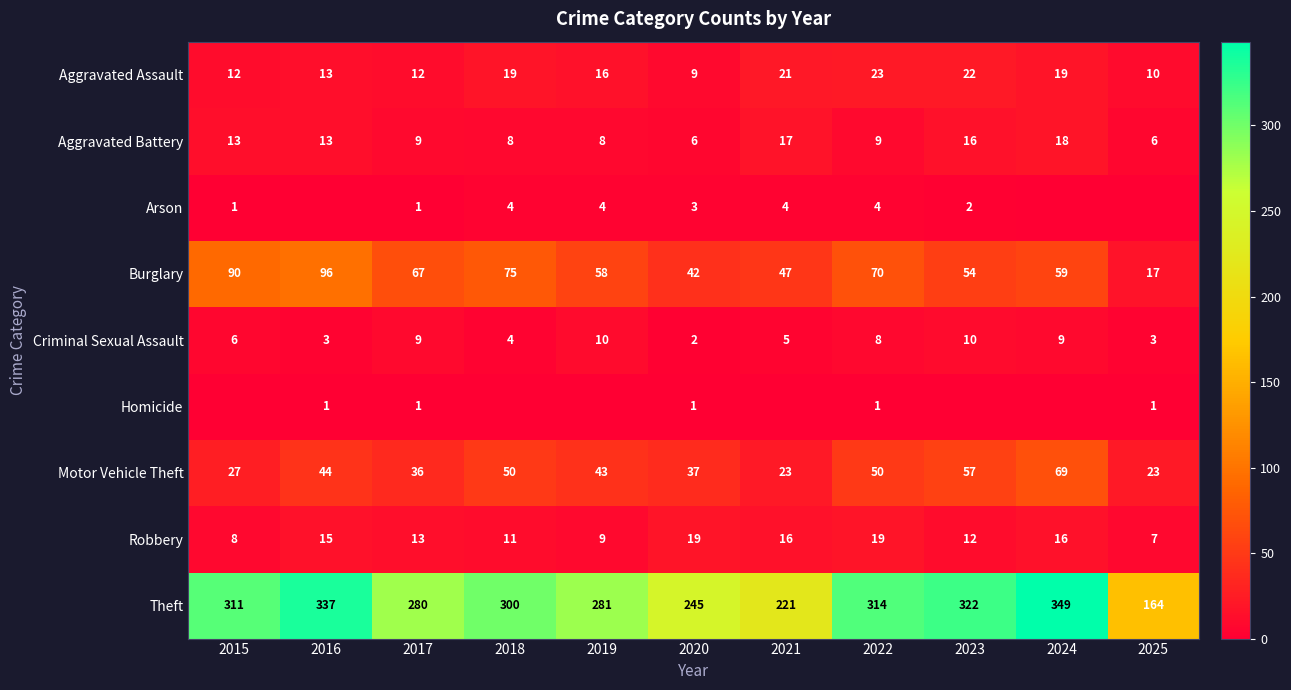

What is the difference between the maximum and second lowest values in the Theft series?

128